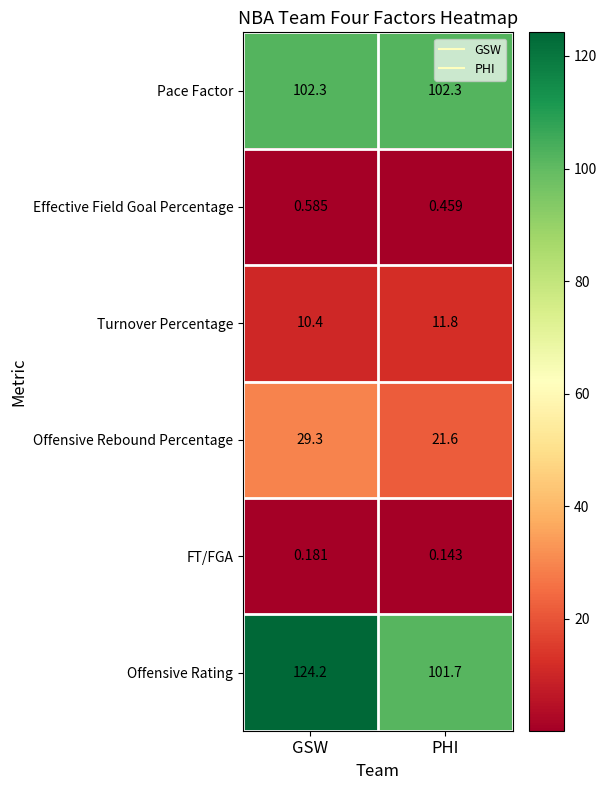

What is the spread (max minus min) of values at GSW?

124.0